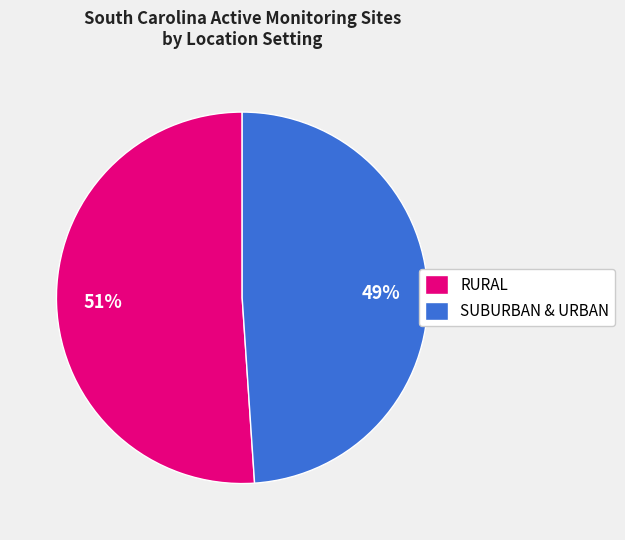

Do SUBURBAN & URBAN and RURAL together represent more than half of the pie?

Yes